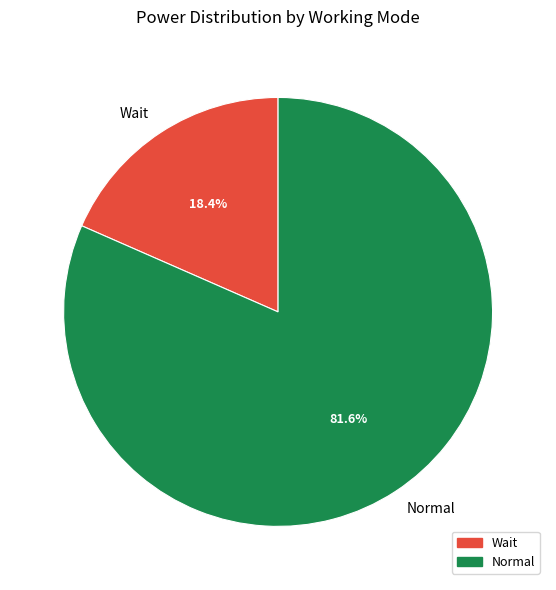

Is there any slice that represents more than half of the pie?

Yes